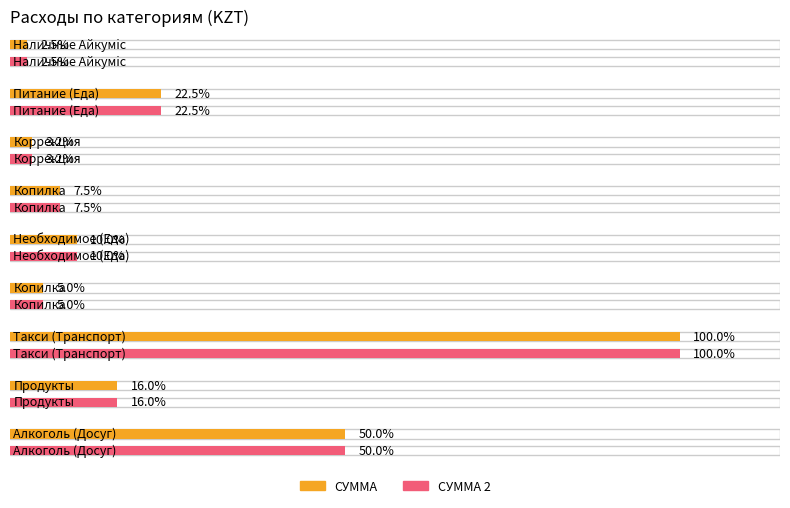

What is the value of the СУММА bar at the 2nd from the left?

450